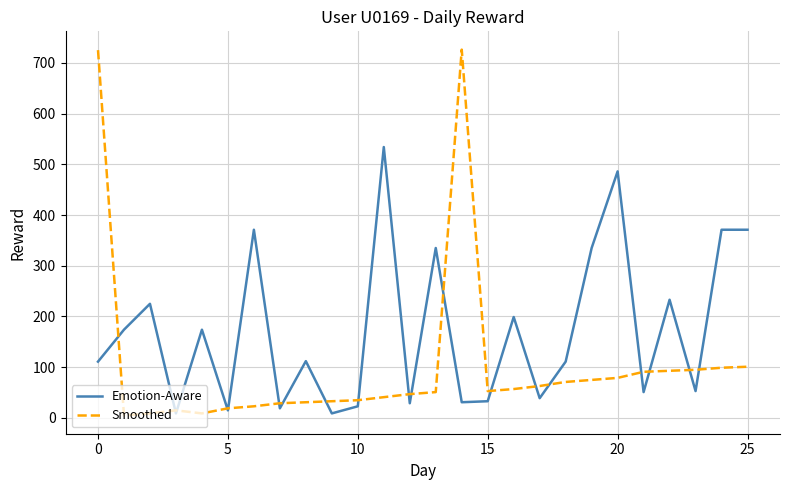

Rank the series by their maximum value, from lowest to highest.

Emotion-Aware, Smoothed